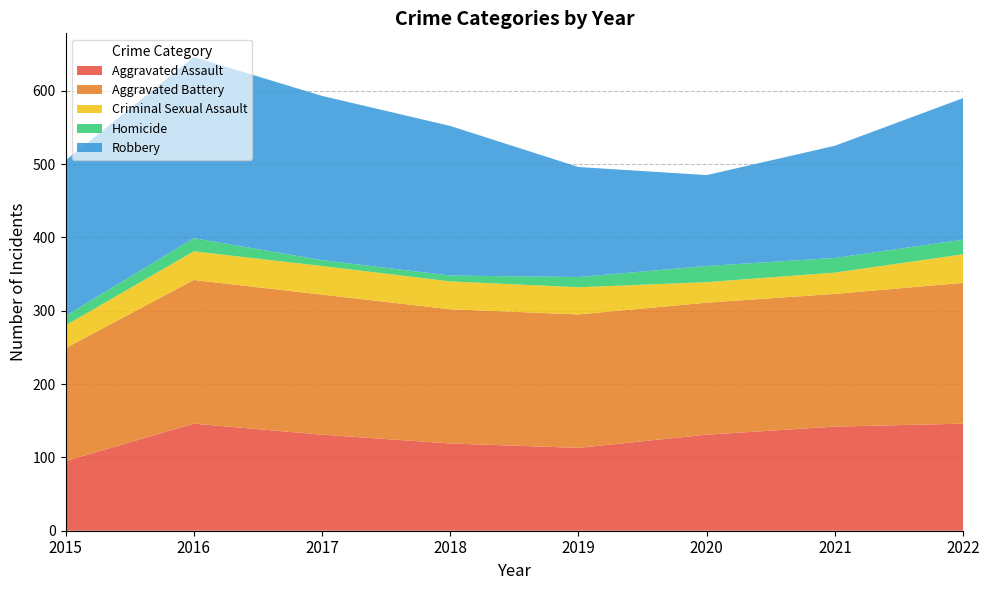

Reading left to right, extract all data points from this chart.

Aggravated Assault: 2015=95	2016=146	2017=131	2018=119	2019=113	2020=131	2021=142	2022=146
Aggravated Battery: 2015=154	2016=196	2017=191	2018=183	2019=182	2020=180	2021=181	2022=192
Criminal Sexual Assault: 2015=31	2016=39	2017=39	2018=38	2019=37	2020=28	2021=29	2022=39
Homicide: 2015=13	2016=18	2017=8	2018=8	2019=14	2020=22	2021=20	2022=20
Robbery: 2015=212	2016=247	2017=224	2018=204	2019=150	2020=124	2021=153	2022=193